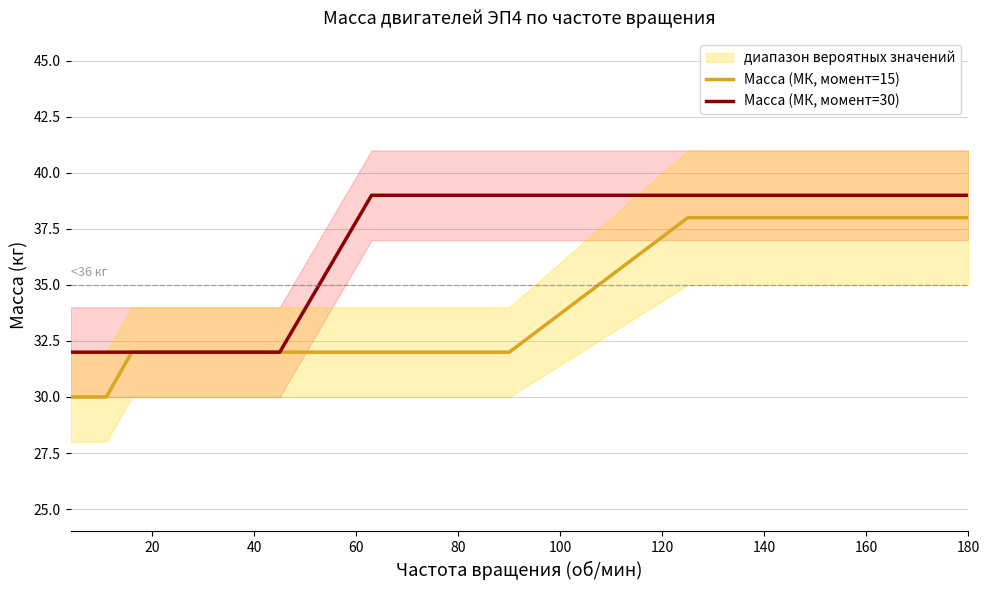

What is the highest value of the Масса (МК, момент=15) series?

38